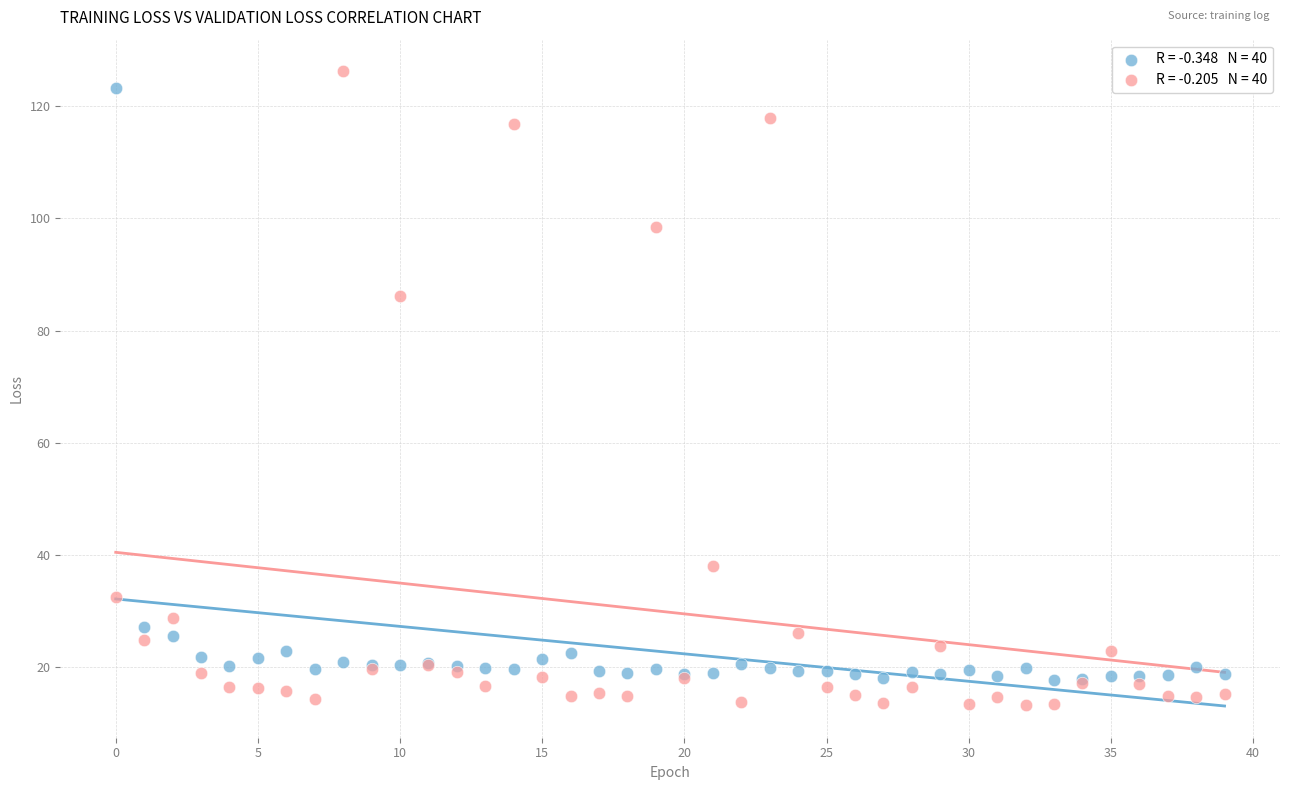

Across all series, what Y value is closest to 69?

86.2